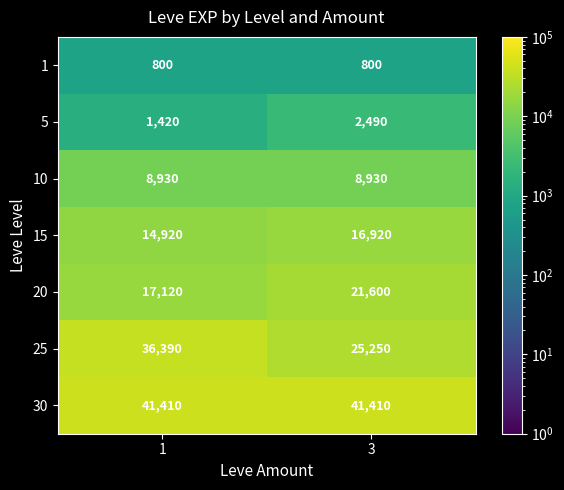

Reading left to right, list all the values displayed in this chart.

1: 1=800	3=800
5: 1=1420	3=2490
10: 1=8930	3=8930
15: 1=14920	3=16920
20: 1=17120	3=21600
25: 1=36390	3=25250
30: 1=41410	3=41410